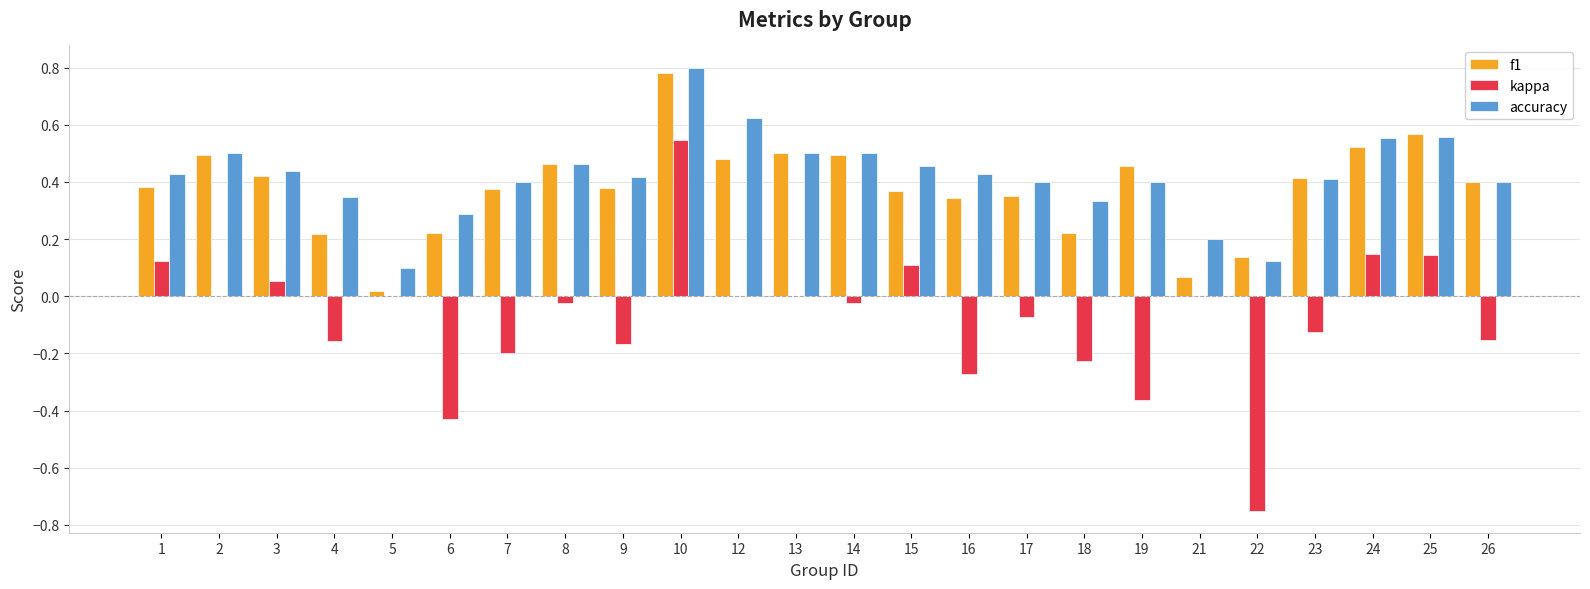

Is it true that f1 equals 0.3 at 17?

True